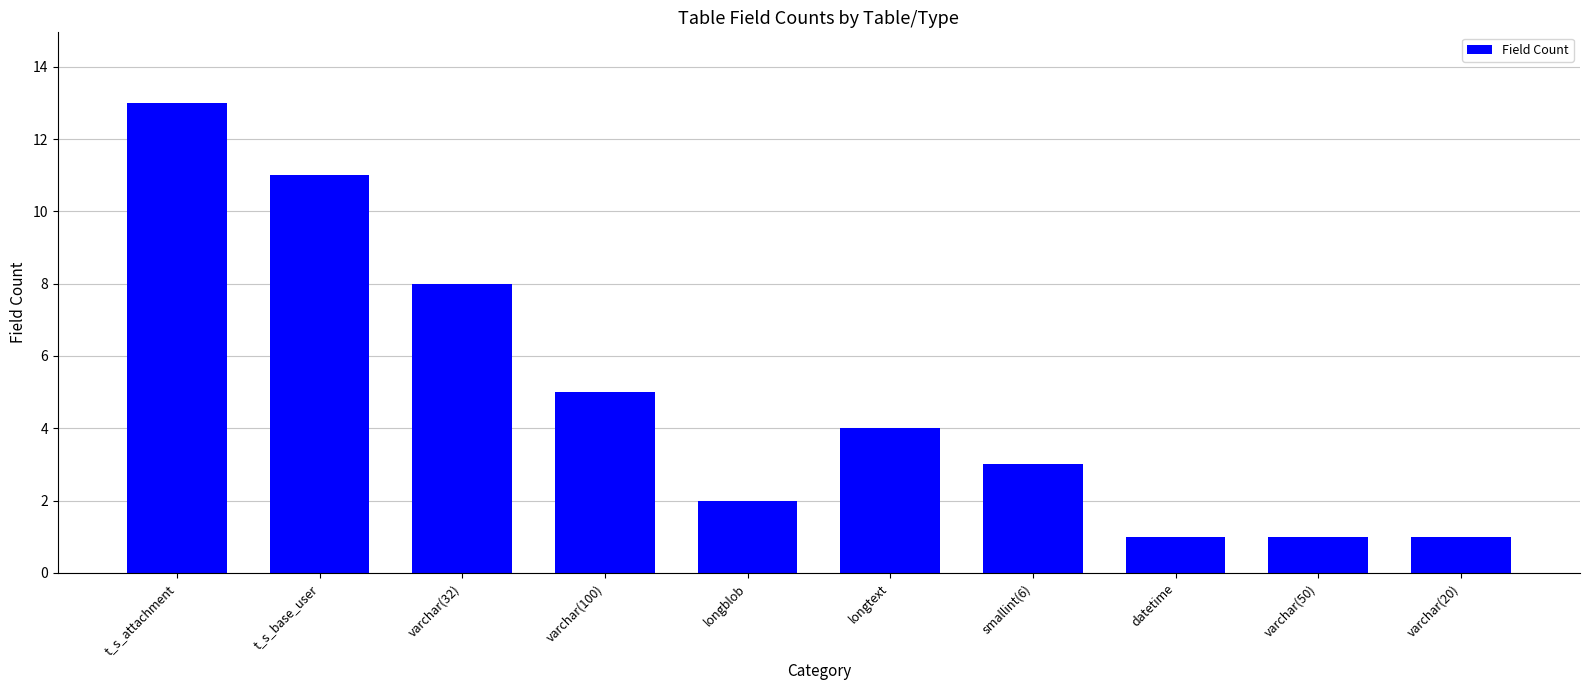

What is the label of the 9th bar from the left?

varchar(50)